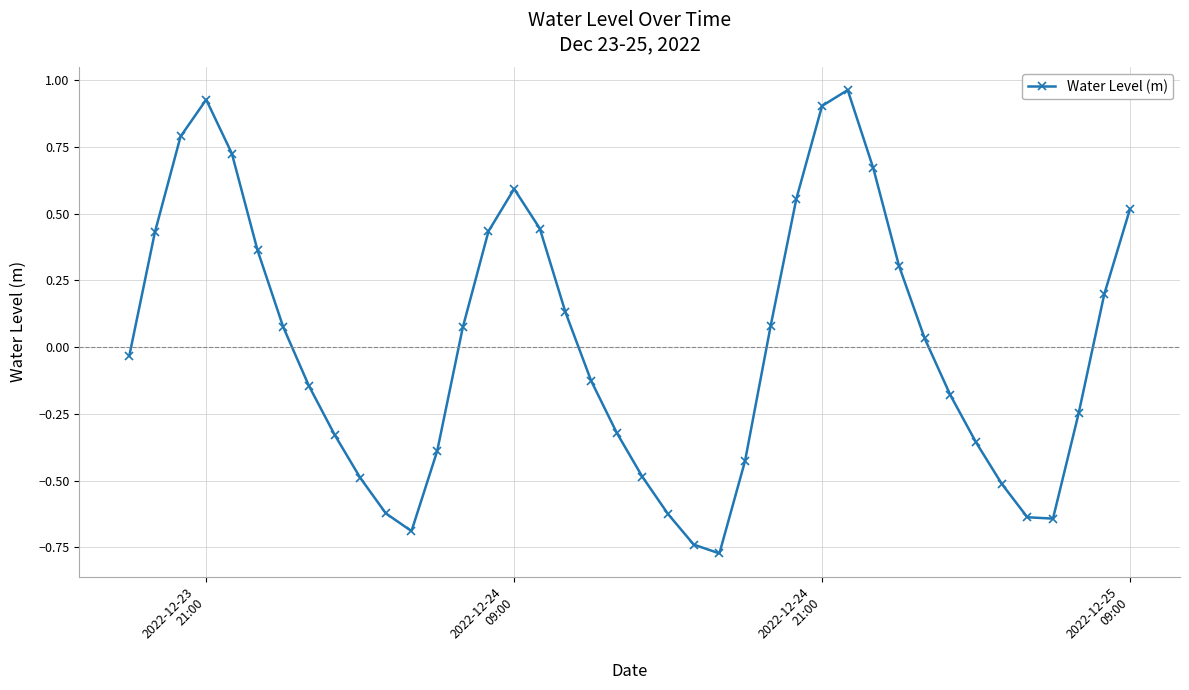

How many interior local valleys (lower than both neighbors) does the data have?

3